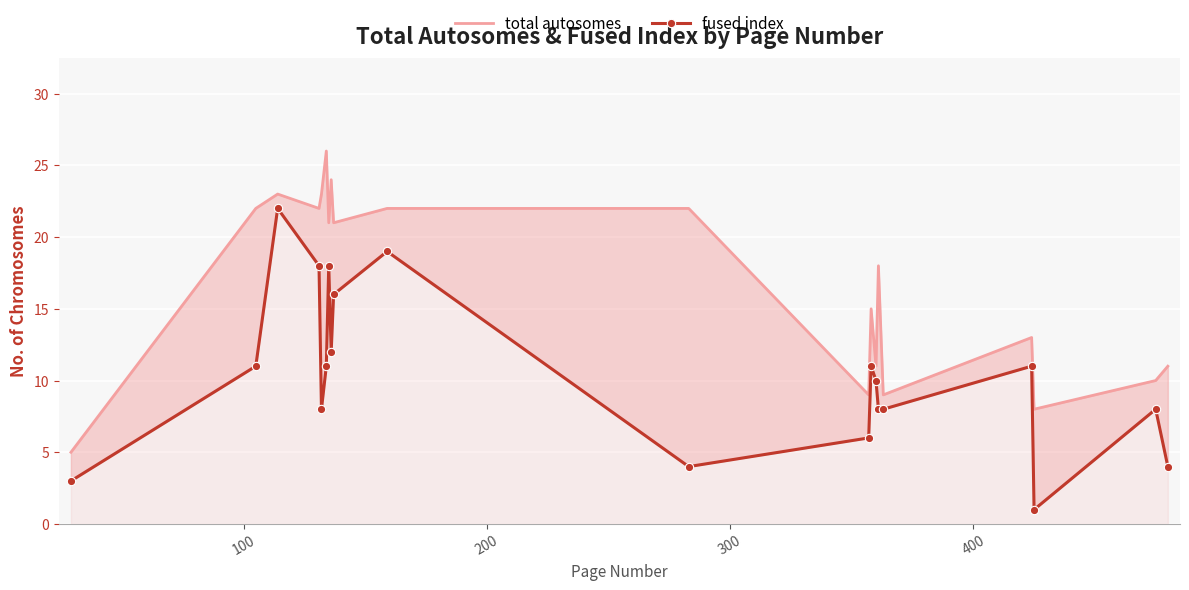

Rank the series by their maximum value, from highest to lowest.

total autosomes, fused index